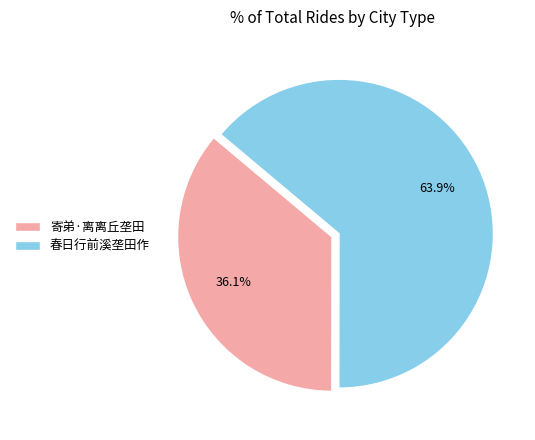

Does 春日行前溪垄田作 represent more than half of the total?

Yes